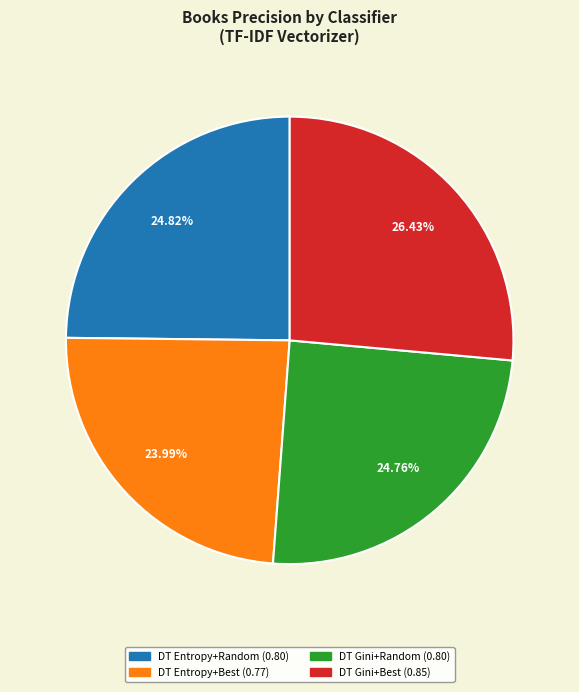

Does any single category account for the majority?

No